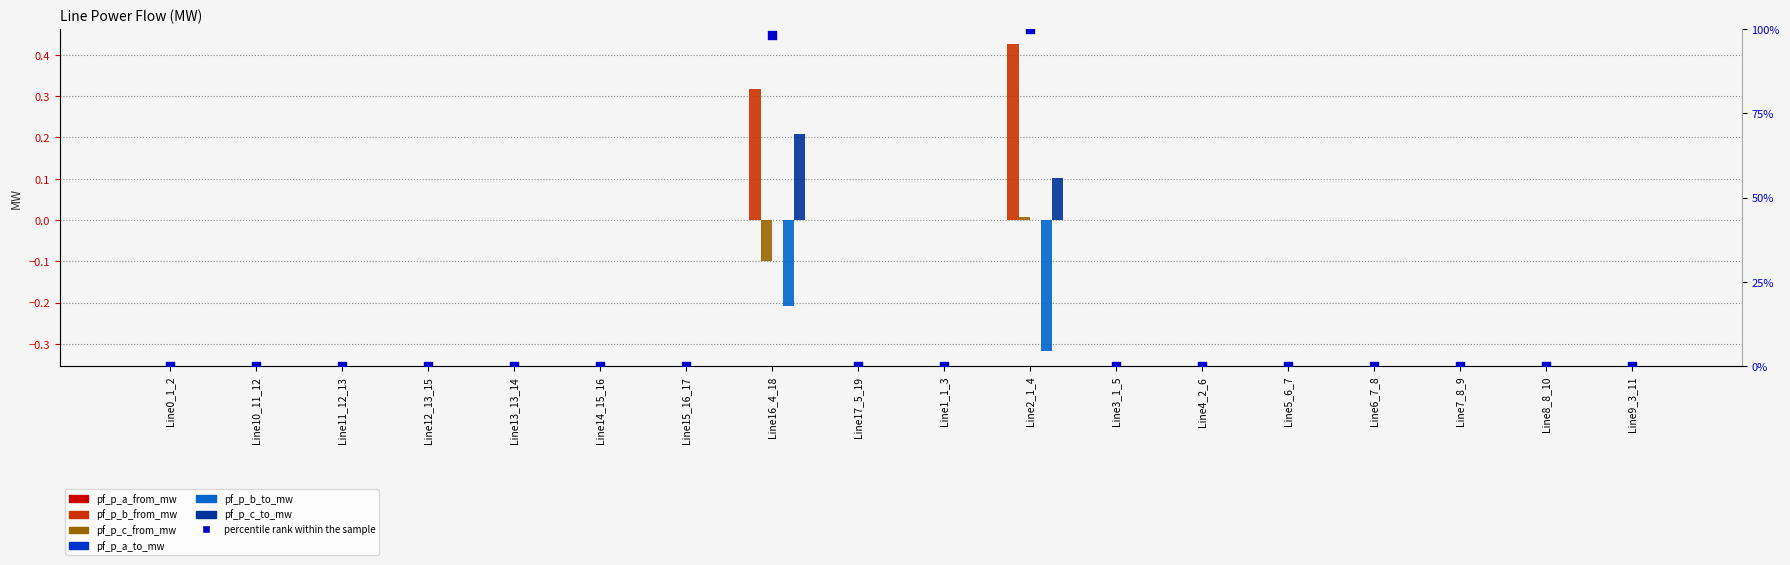

At which category is the sum across all series the highest?

Line16_4_18